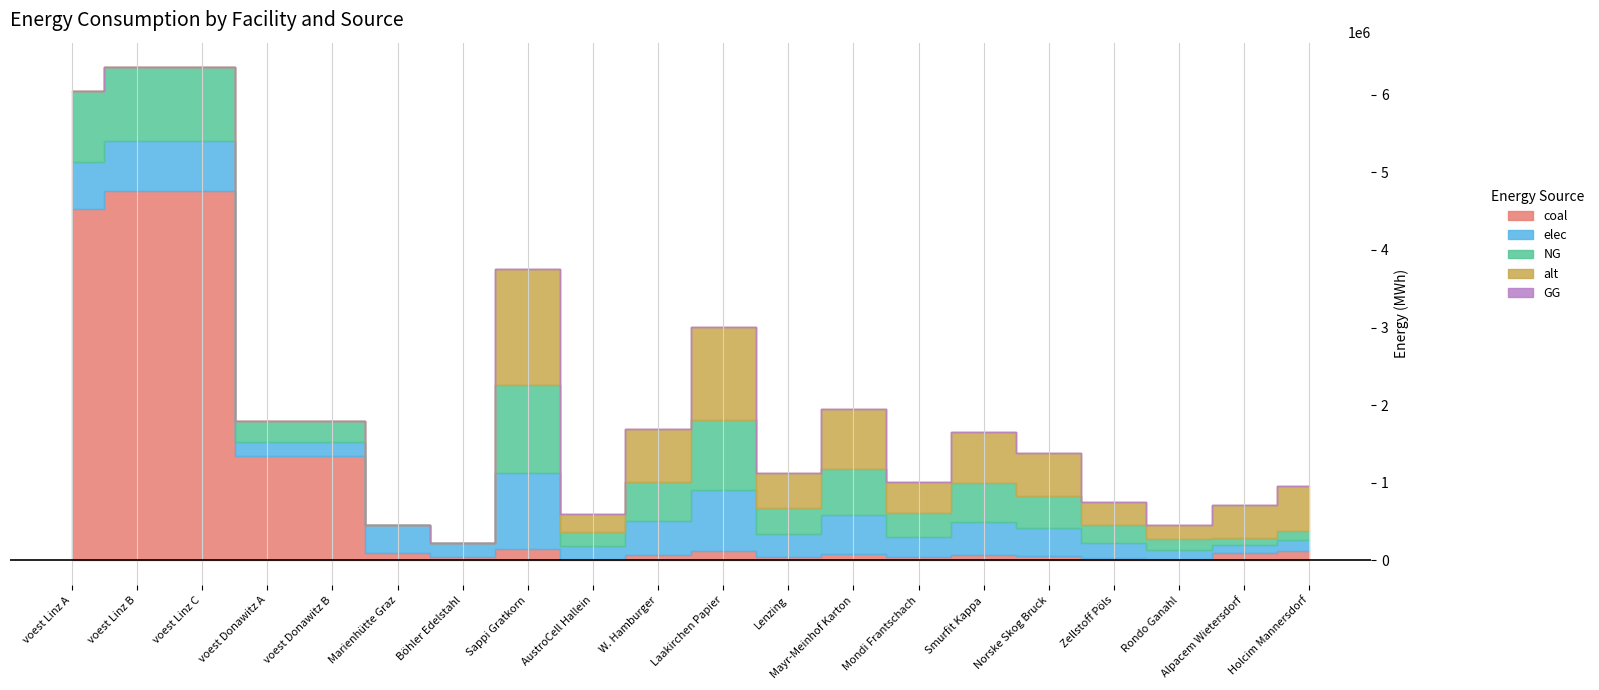

How many lines are shown in the chart?

5